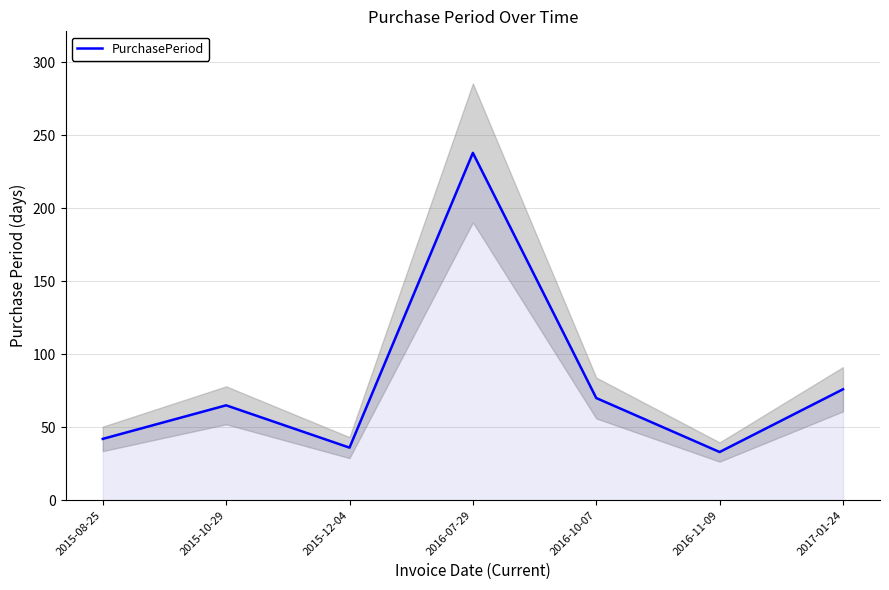

What position from the right is 2016-10-07?

3